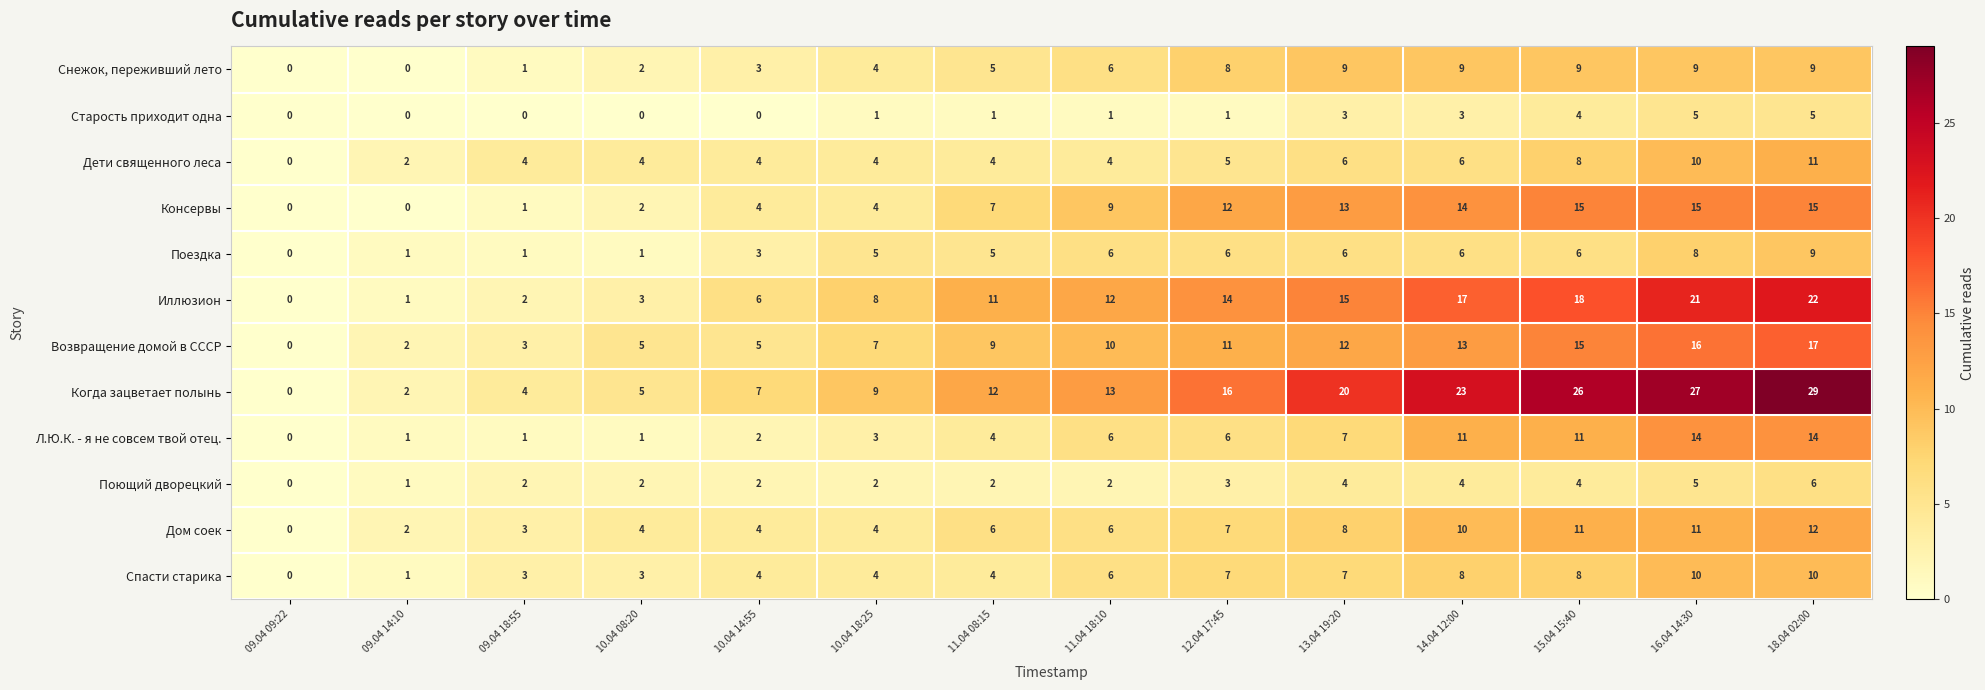

How many data points does each series have?

14